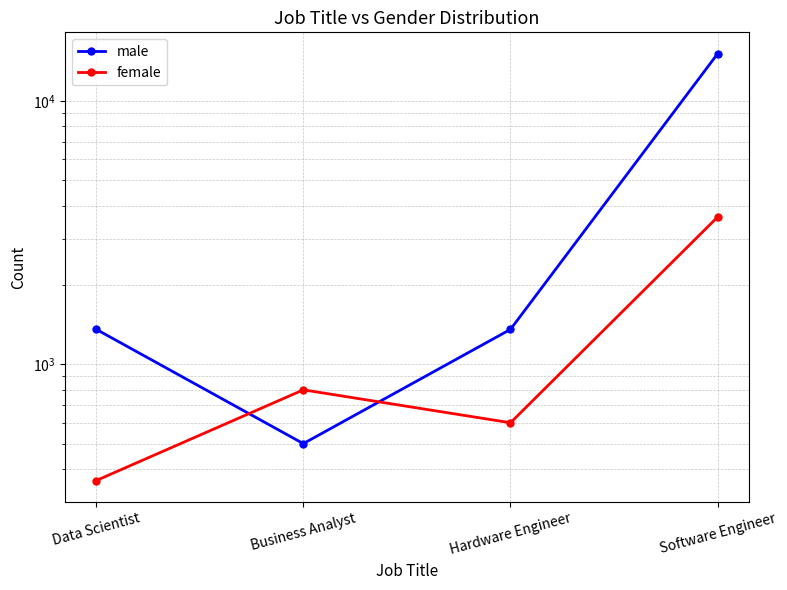

What is the average value of the male series?

4579